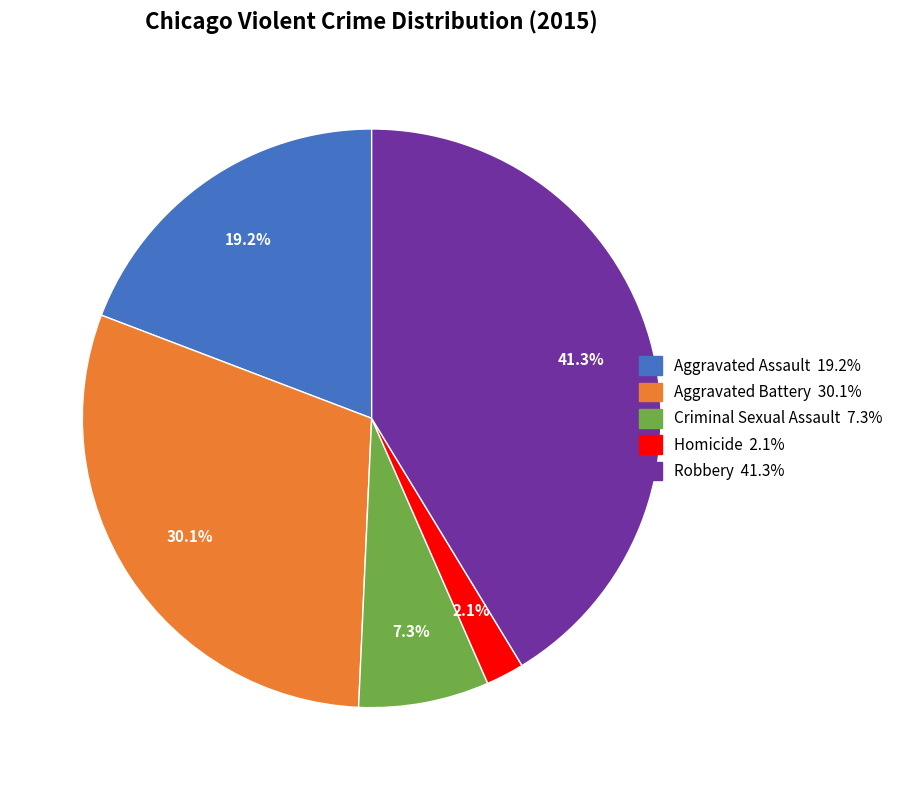

What portion of the pie excludes Aggravated Assault?

80.8%